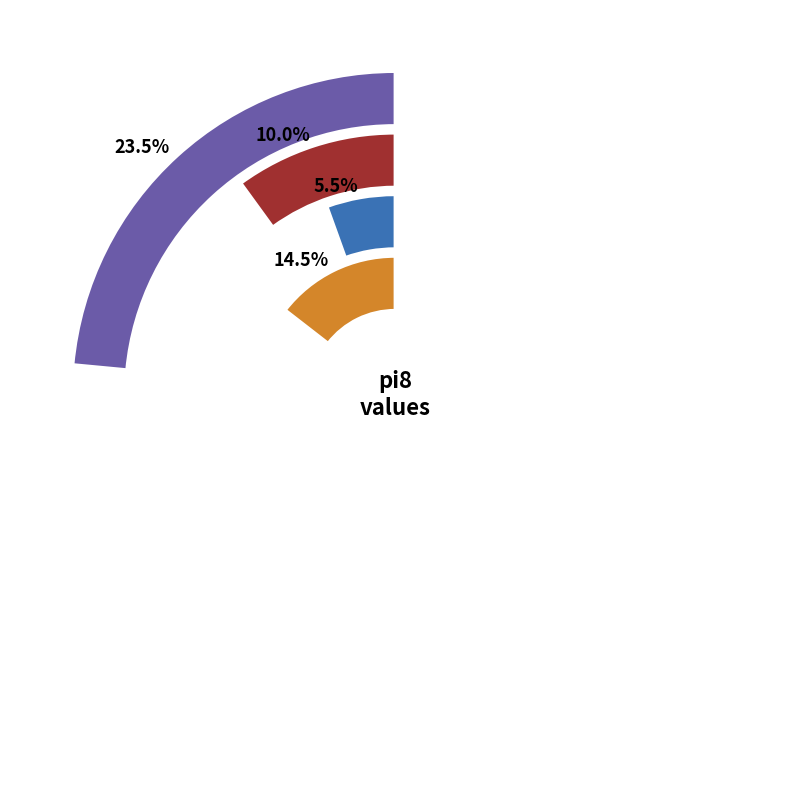

Which category has the smallest portion of the pie?

i3